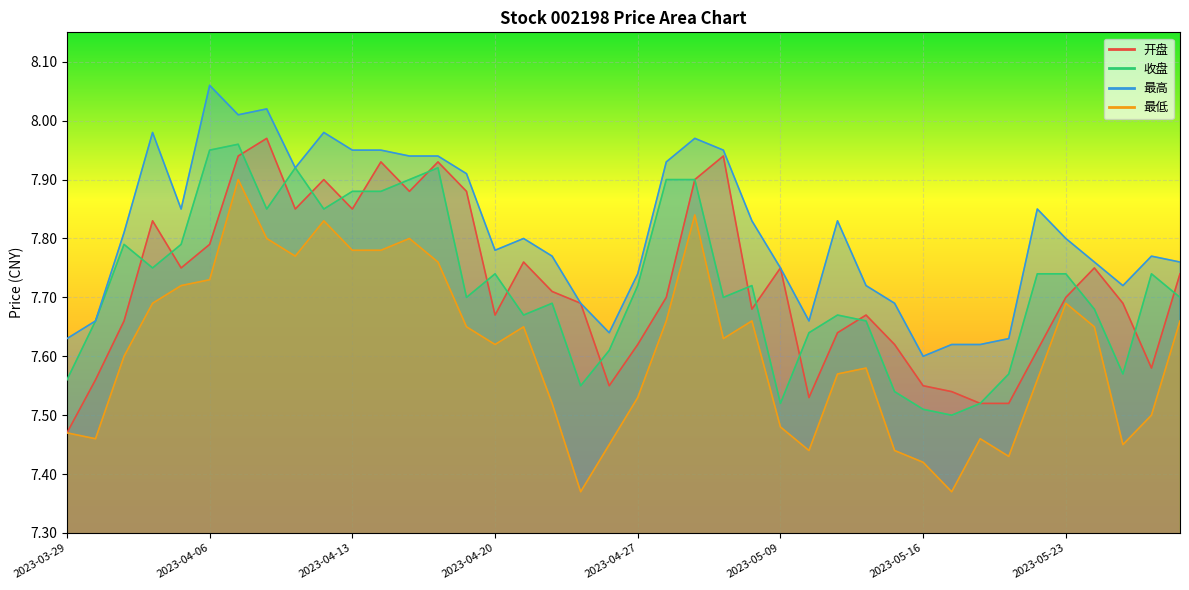

The value of 开盘 at 2023-04-27 is 7.6. True or false?

True